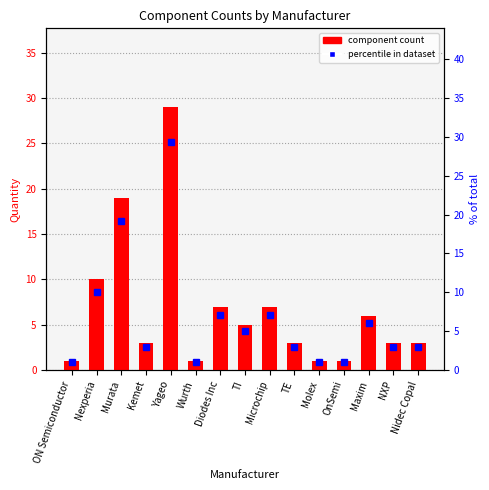

Rank the categories by component count value from lowest to highest.

ON Semiconductor, Wurth, Molex, OnSemi, Kemet, TE, NXP, Nidec Copal, TI, Maxim, Diodes Inc, Microchip, Nexperia, Murata, Yageo